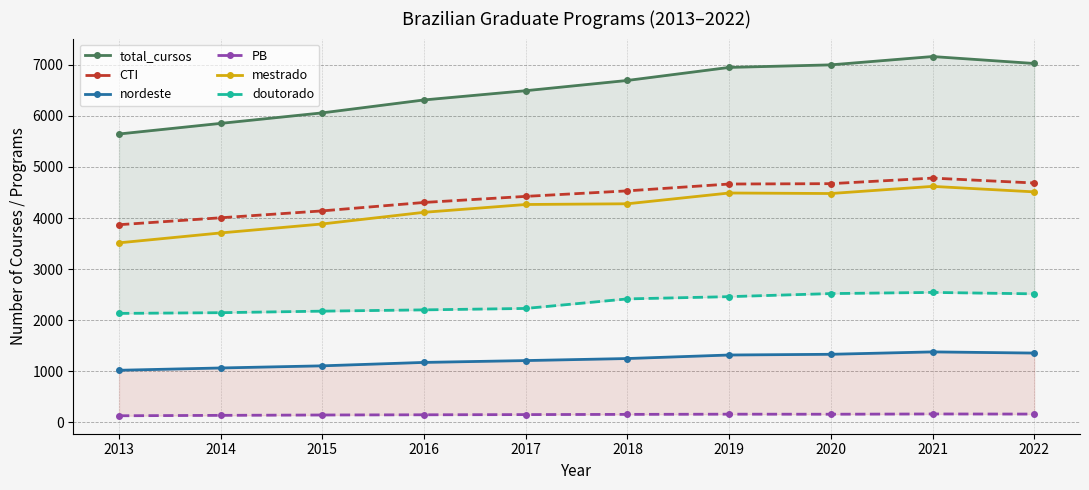

What is the total value across all series at 2014?

16911